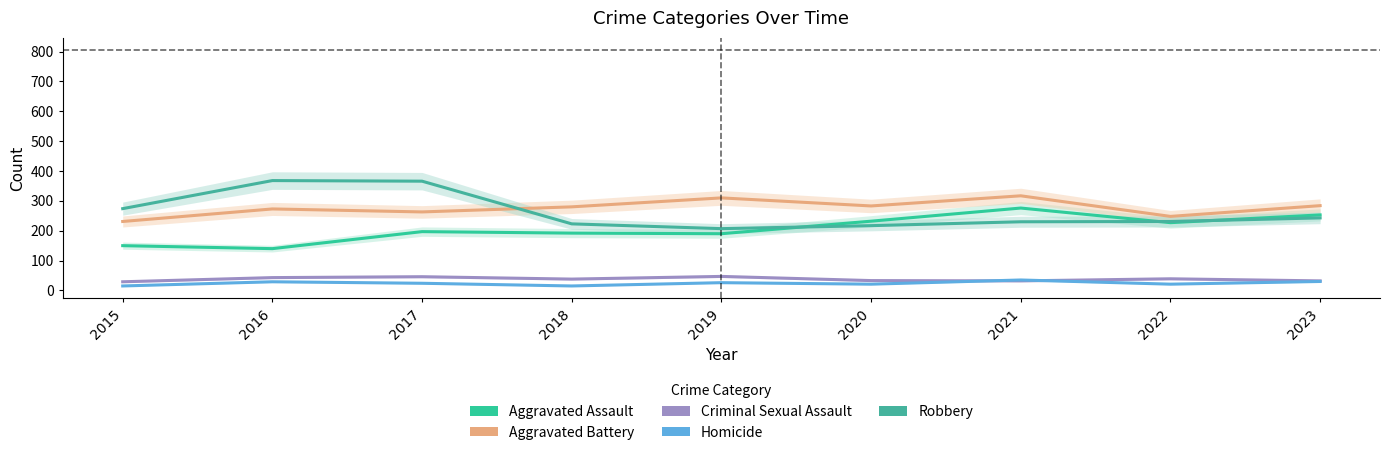

What is the sum of the Criminal Sexual Assault values at 2023 and 2021?

64